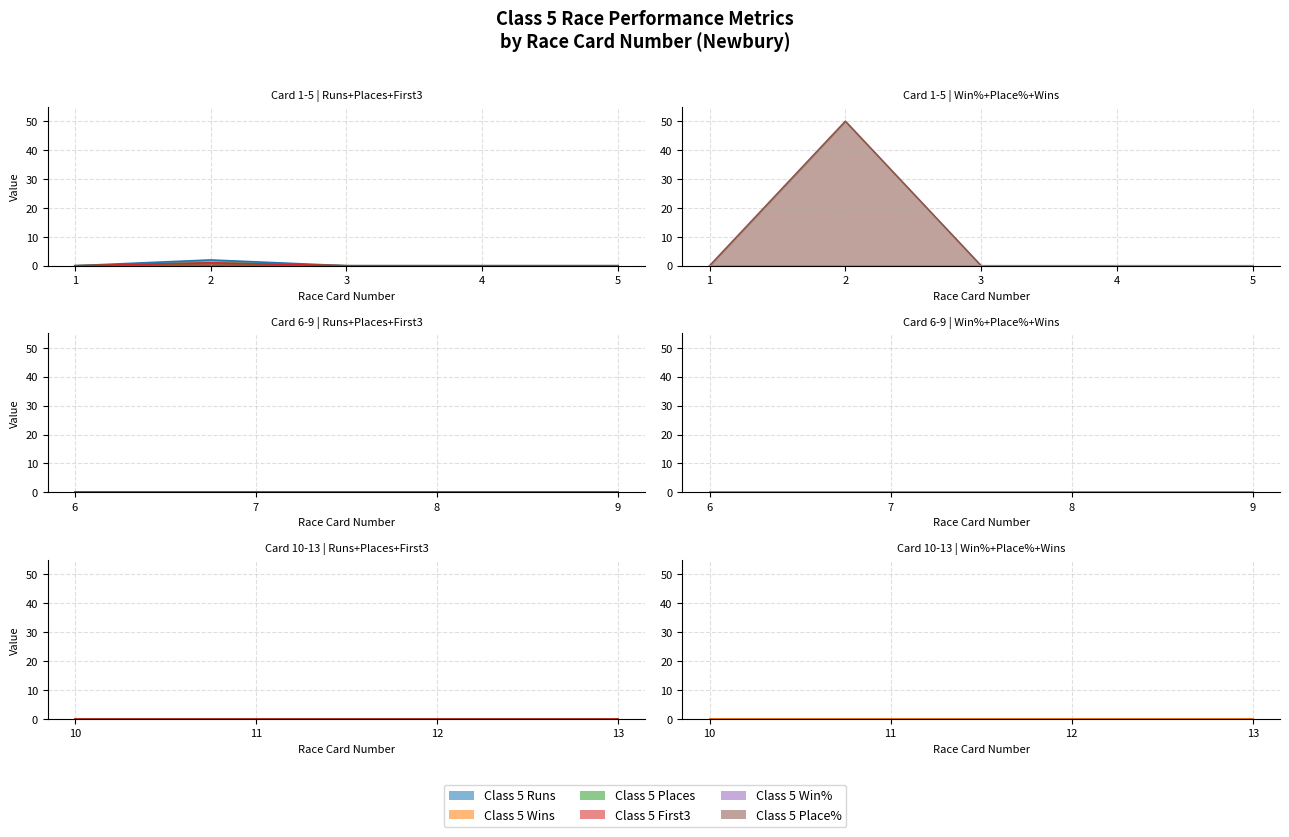

How many series are shown in this chart?

6